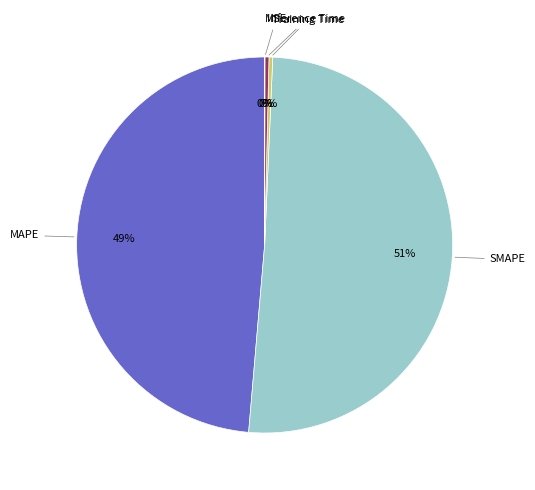

Does any single category account for the majority?

Yes